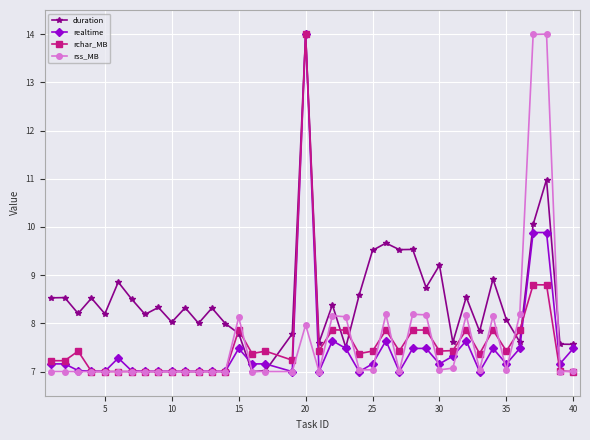

True or false: rss_MB has more than 2 interior local peaks.

True